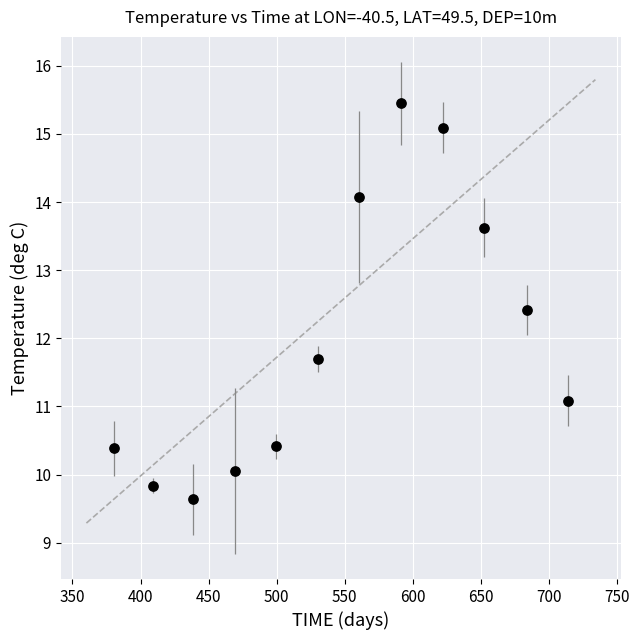

What Y value in the scatter plot is closest to 12?

11.7